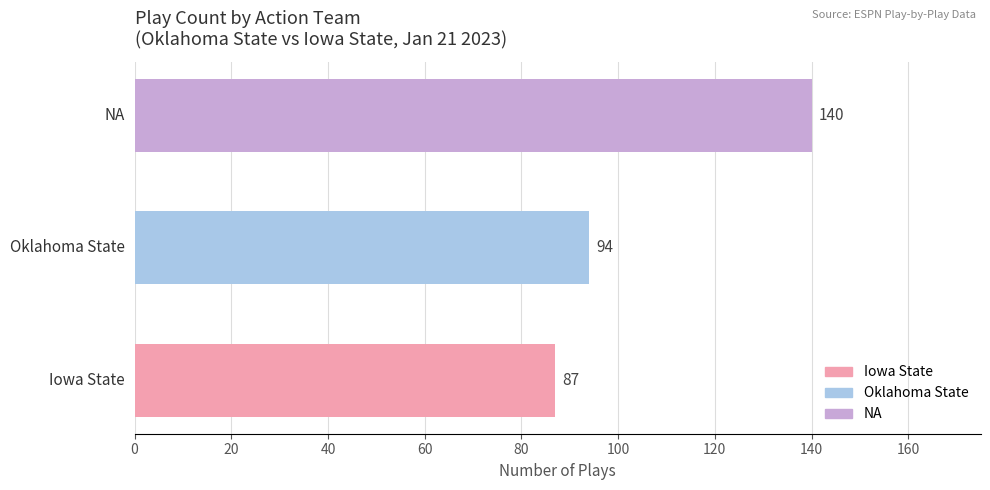

What is the difference between the maximum and minimum values?

53